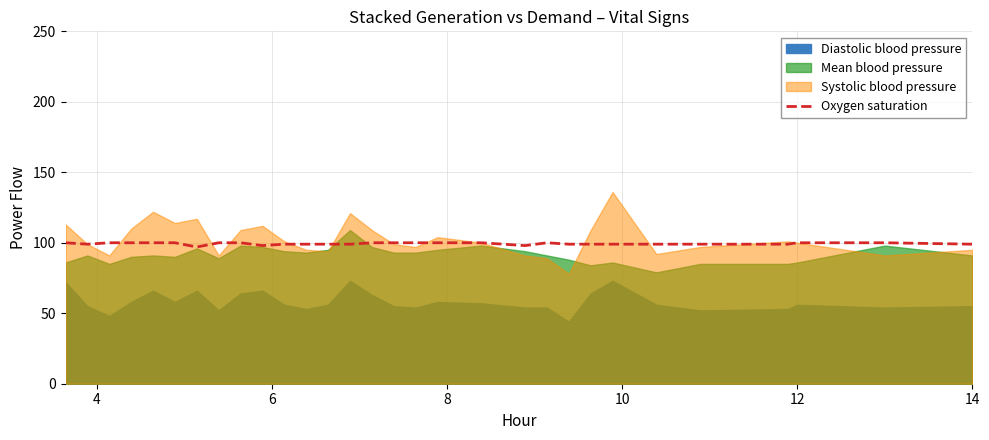

What is the minimum value for Oxygen saturation?

97